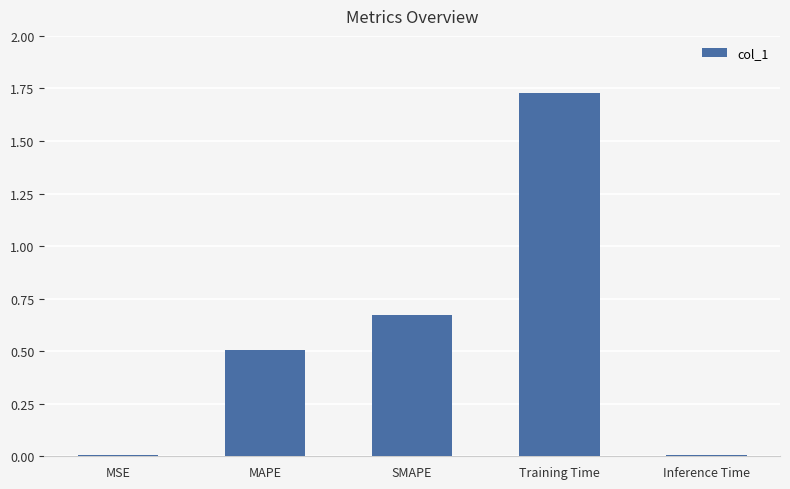

Is it true that the value at Training Time is 2.9?

False